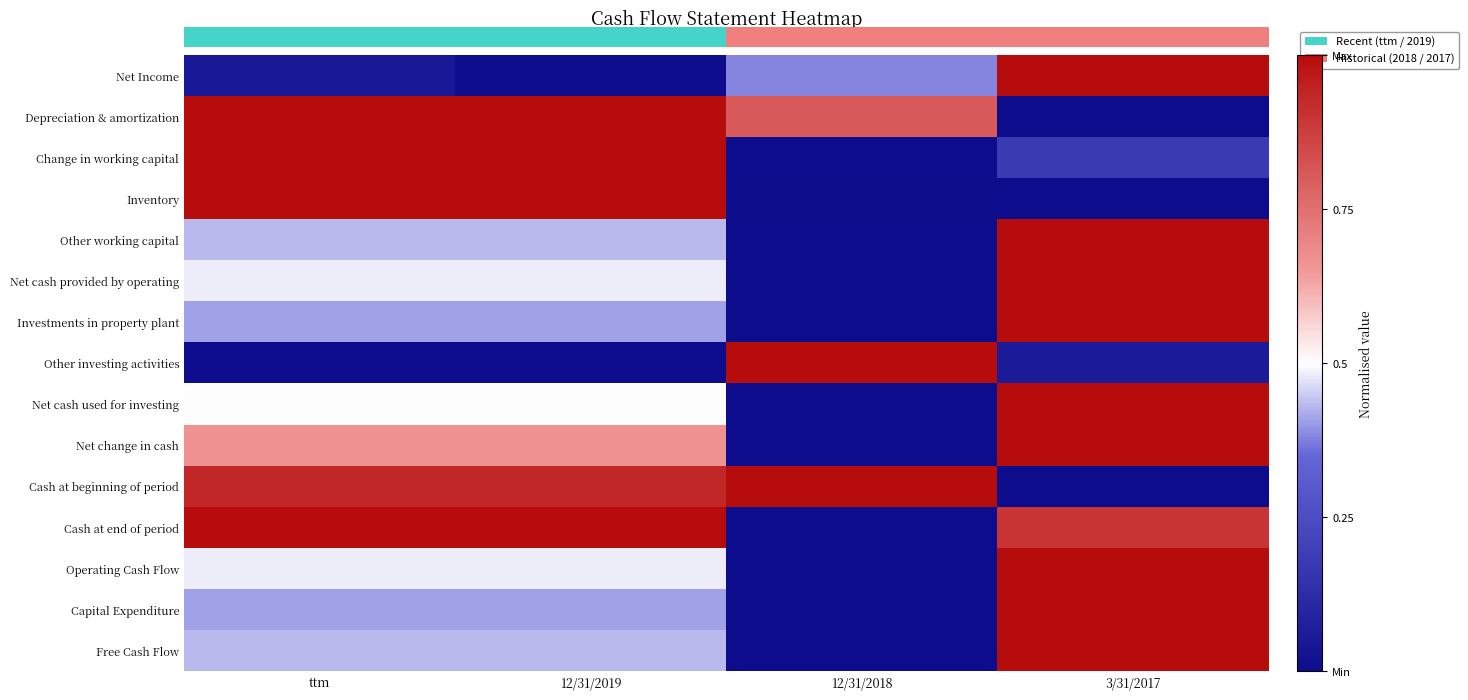

At which category is the sum across all series the highest?

3/31/2017